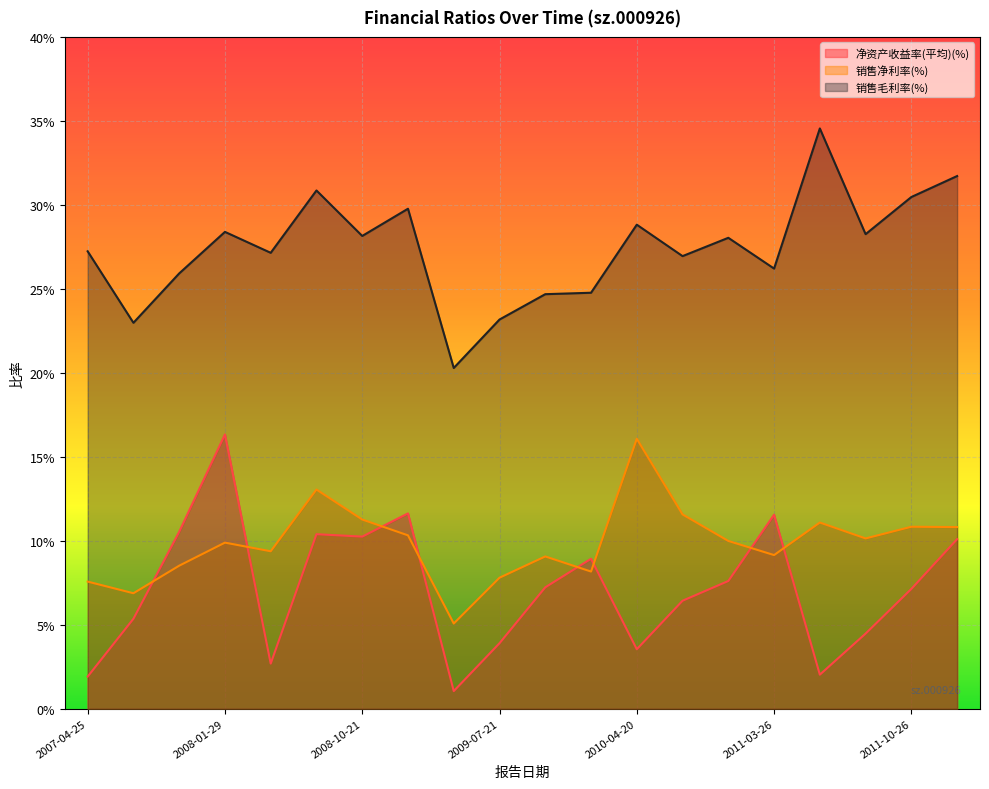

Rank the categories by 净资产收益率(平均)(%) value from lowest to highest.

2009-04-25, 2007-04-25, 2011-04-23, 2008-04-22, 2010-04-20, 2009-07-21, 2011-08-31, 2007-07-25, 2010-07-31, 2011-10-26, 2009-10-17, 2010-10-29, 2010-02-03, 2012-04-17, 2008-10-21, 2008-08-21, 2007-10-17, 2011-03-26, 2009-03-20, 2008-01-29